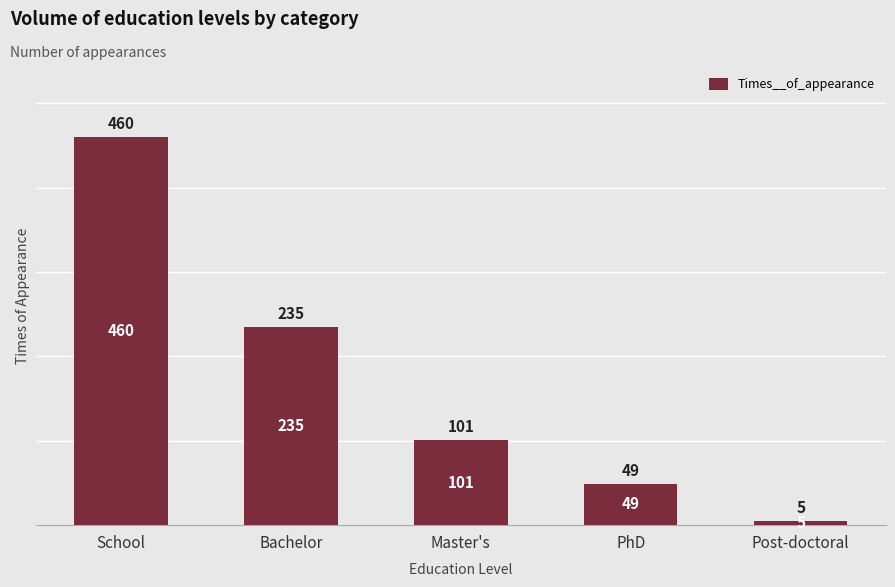

What is the difference between the maximum and minimum values?

455